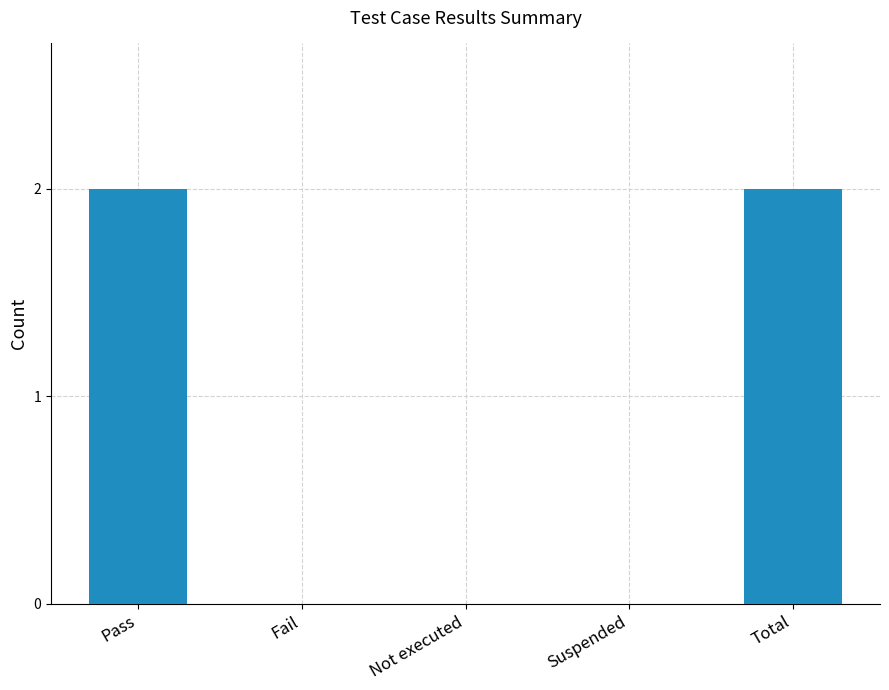

Reading left to right, extract all data points from this chart.

Pass=2	Fail=0	Not executed=0	Suspended=0	Total=2